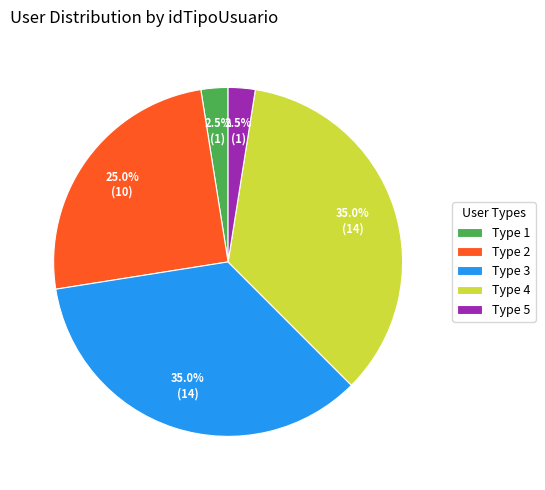

Which has a higher value, Type 2 or Type 4?

Type 4